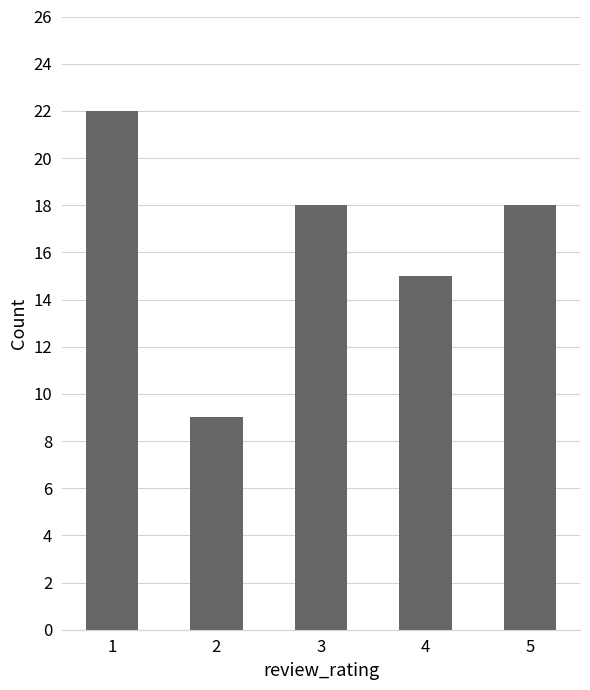

True or false: the data shows 15 at 4.

True